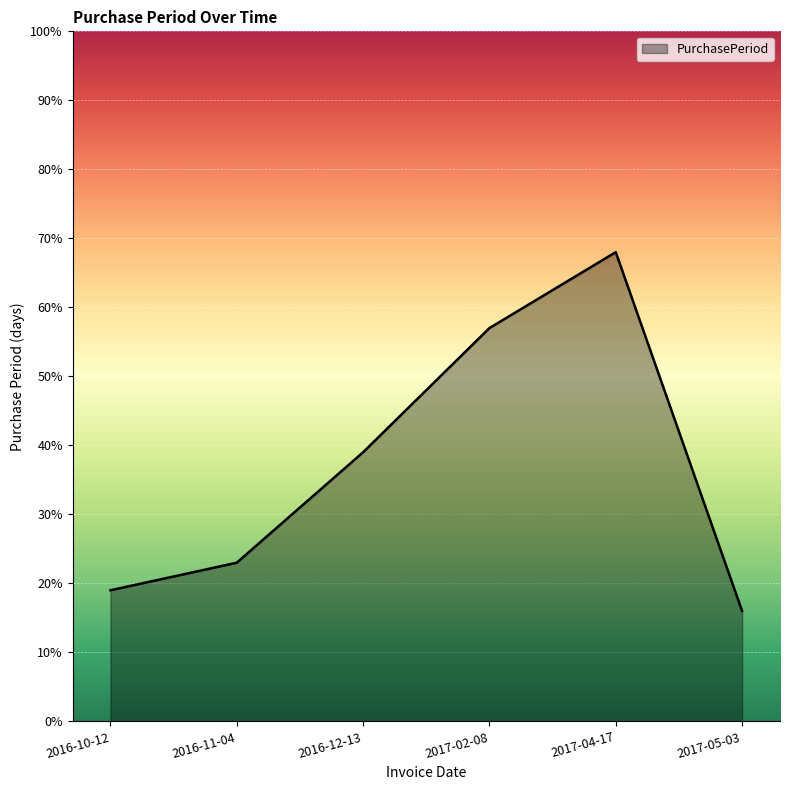

How many lines are shown in the chart?

1